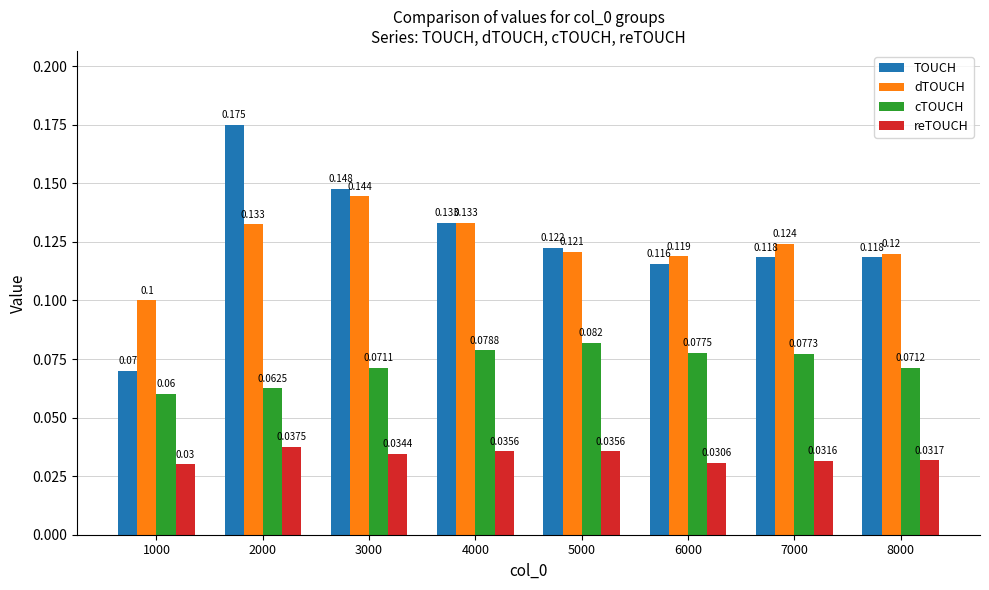

Is it true that cTOUCH equals 0.1 at 5000?

True